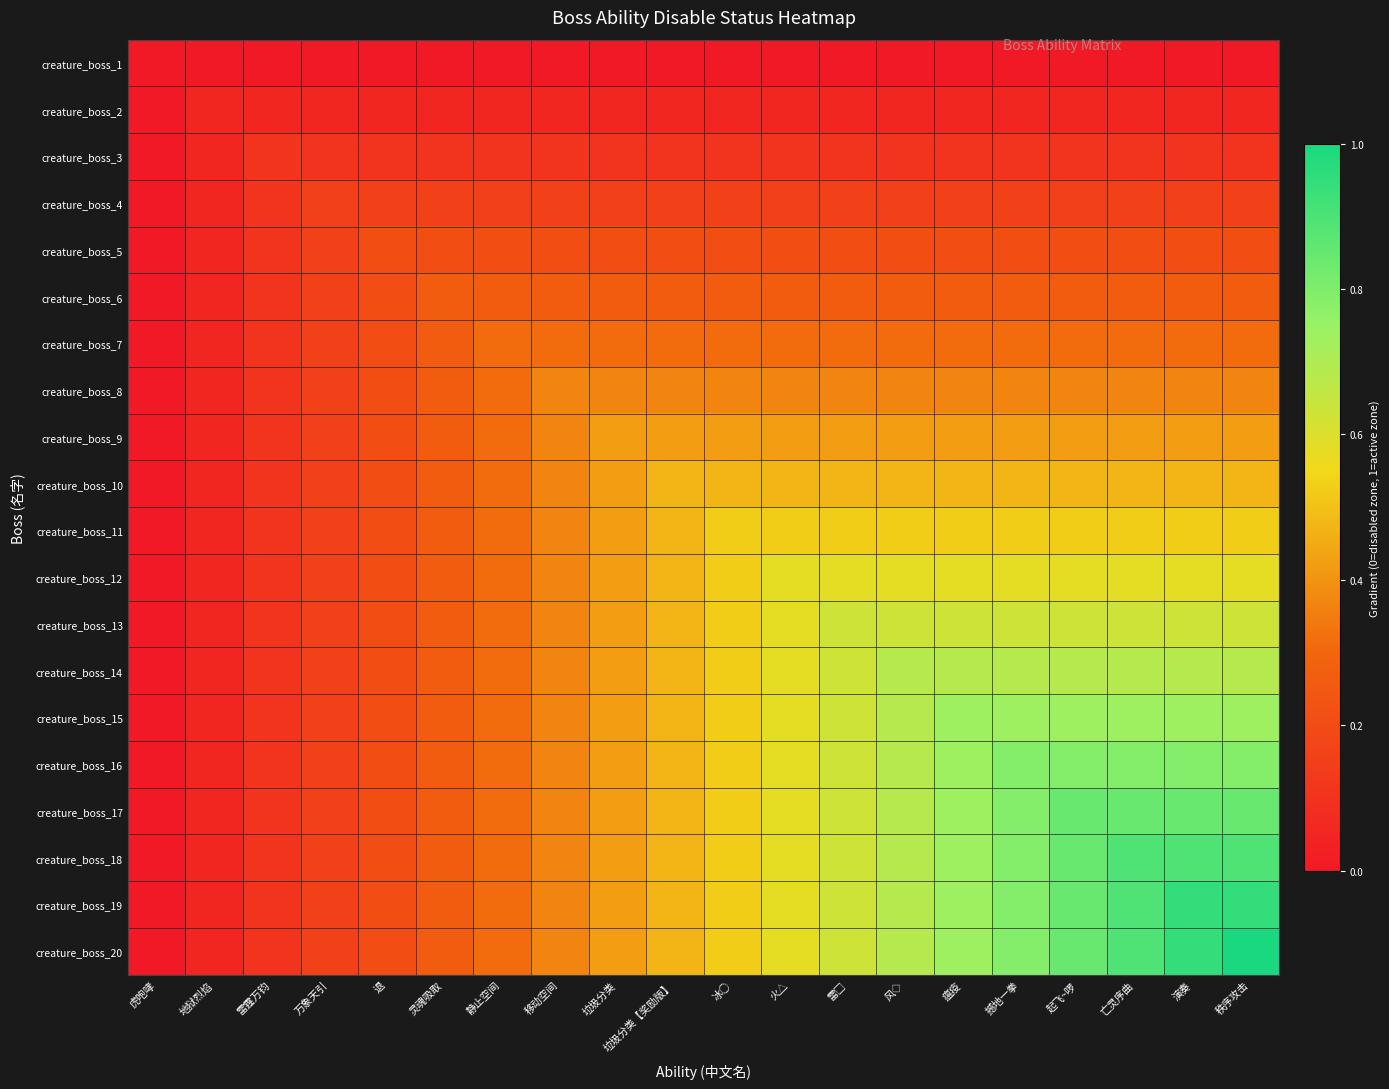

Which series has the largest total across all categories?

creature_boss_20